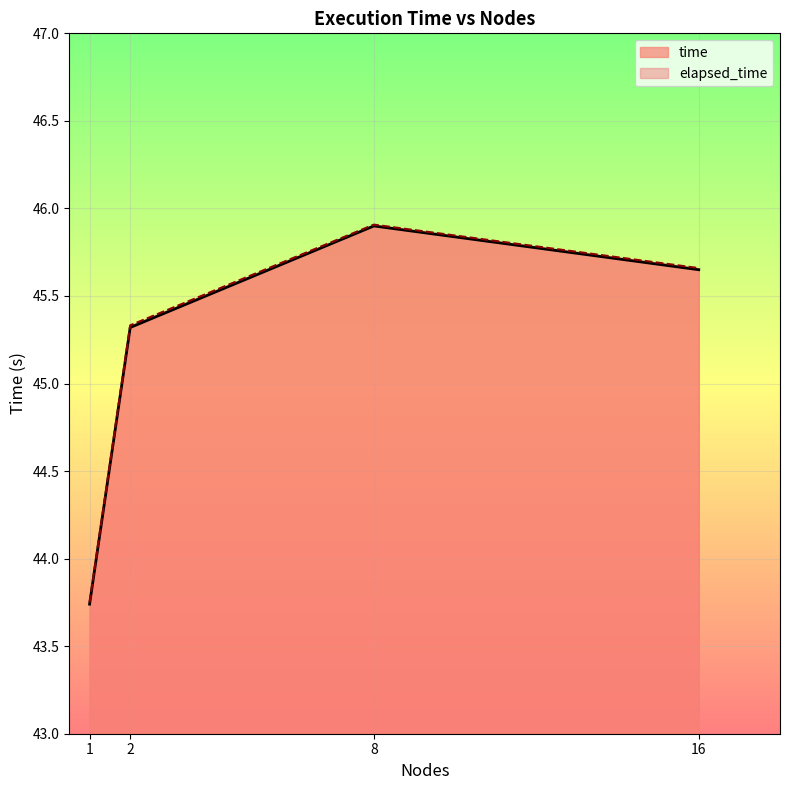

What is the smallest value displayed?

43.7